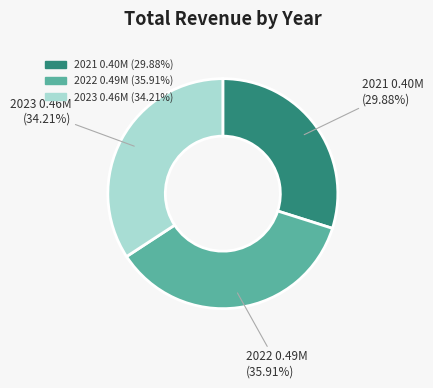

Is there a majority slice in this chart?

No